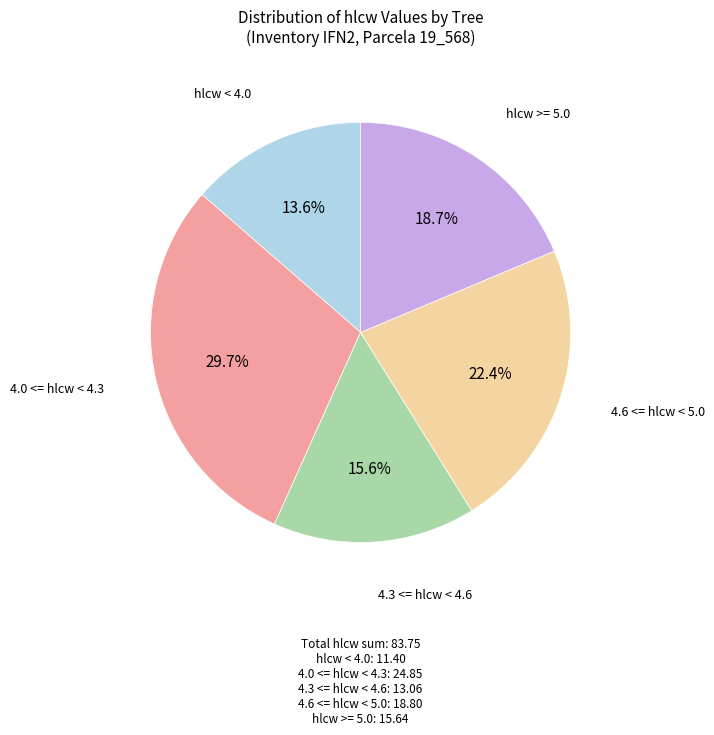

Which slice is the largest?

4.0 <= hlcw < 4.3